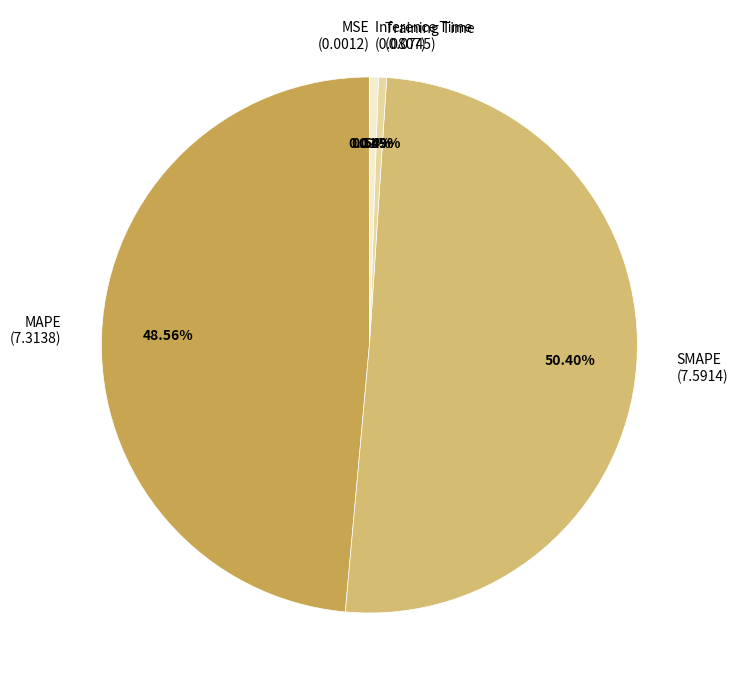

Does any single category account for the majority?

Yes